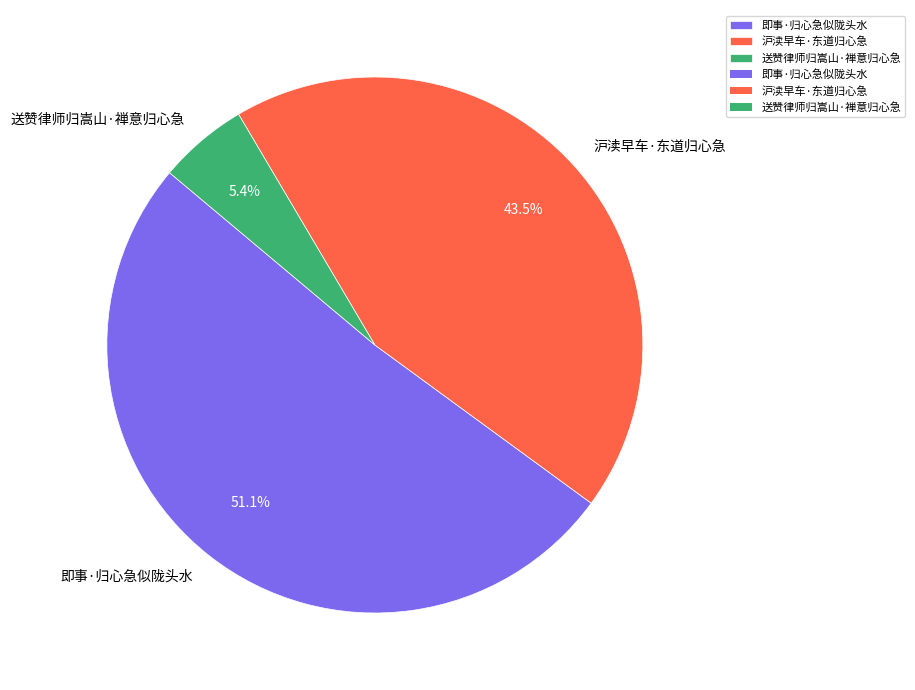

How many slices are in this pie chart?

3